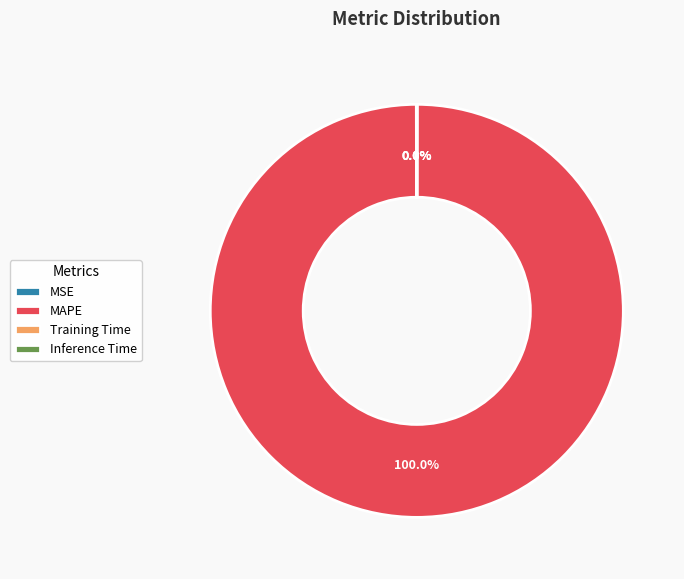

Is there any slice that represents more than half of the pie?

Yes